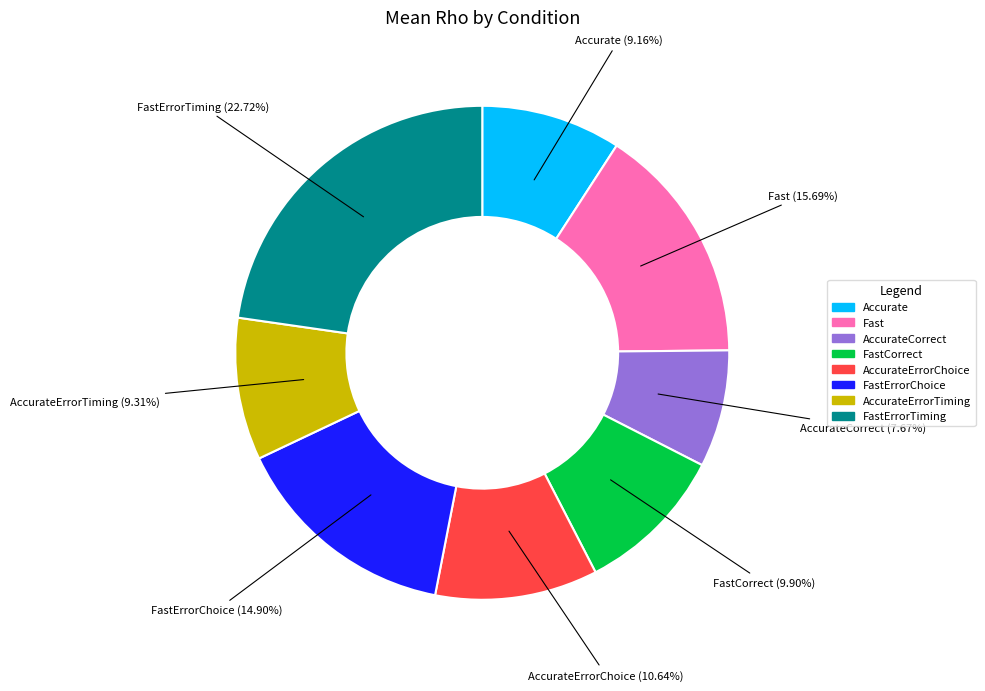

Between FastErrorChoice and AccurateErrorTiming, which is larger?

FastErrorChoice